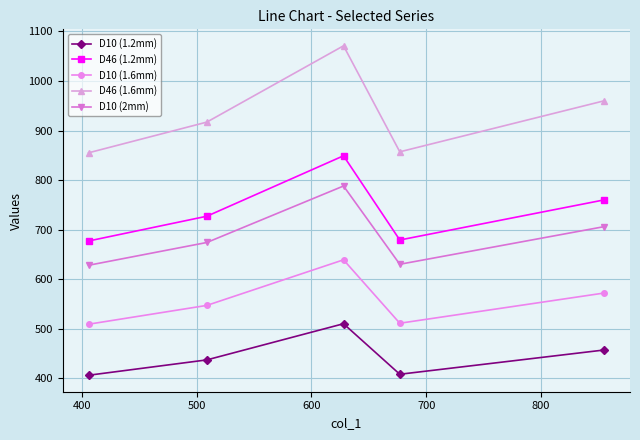

How many values in the D10 (1.6mm) series are below 547?

2